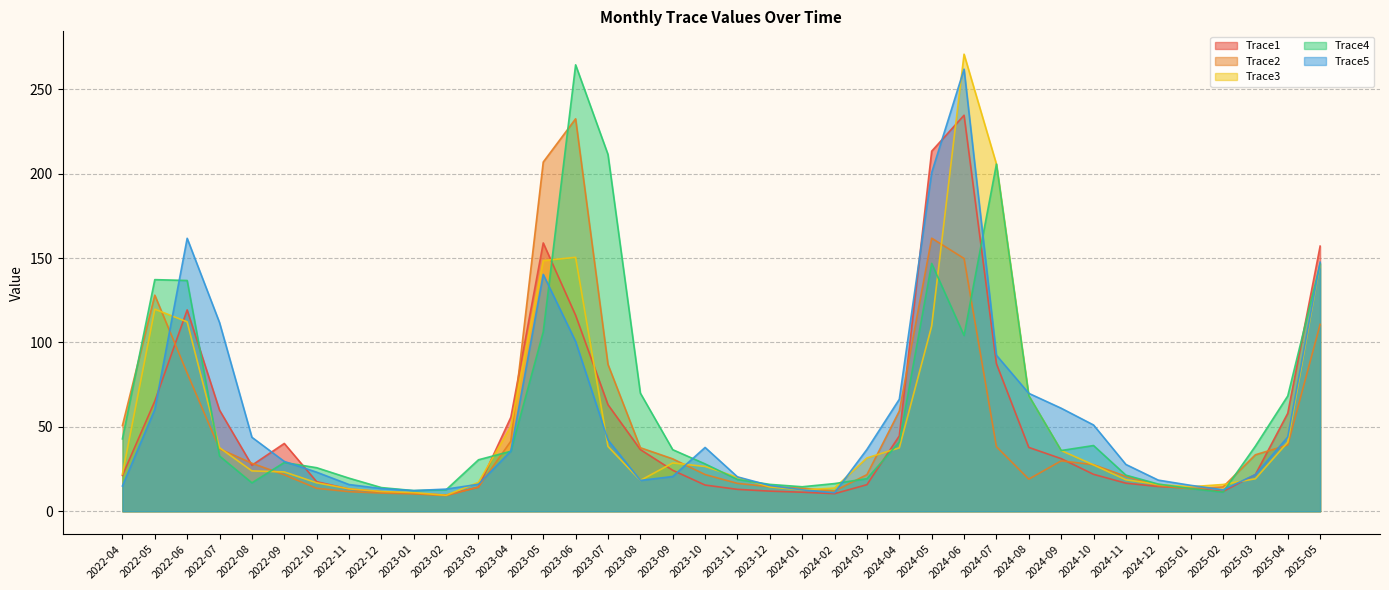

At which category is the sum across all series the highest?

2024-06